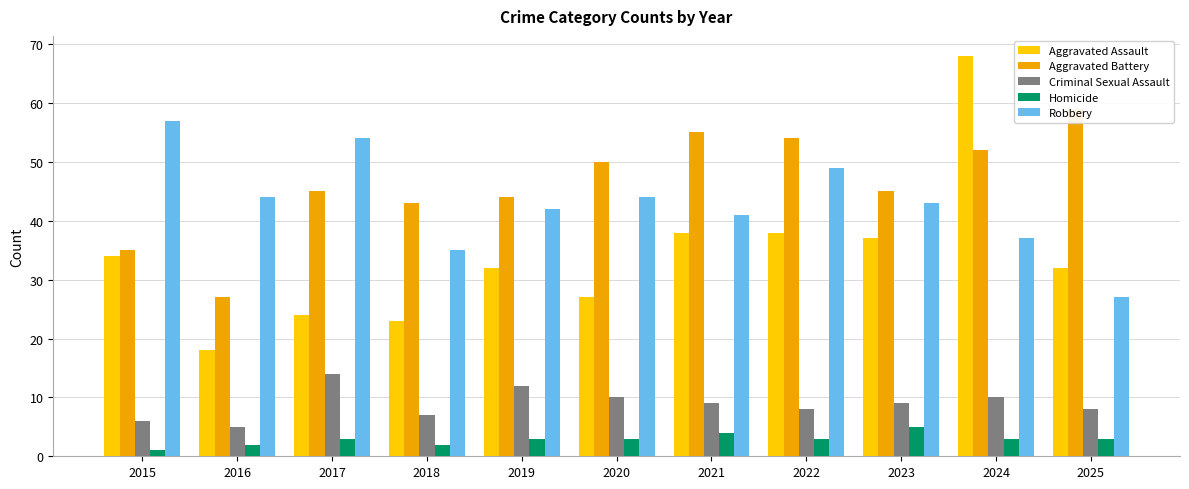

What is the value of the Robbery bar at the 8th from the left?

49